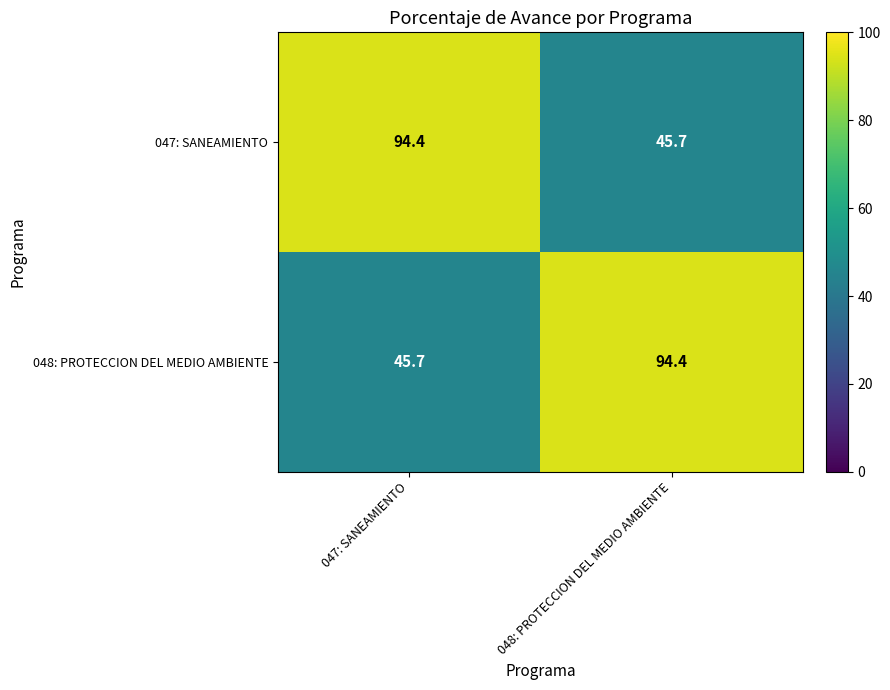

Reading right to left, transcribe all the data shown in this chart.

047: SANEAMIENTO: 048: PROTECCION DEL MEDIO AMBIENTE=45.7	047: SANEAMIENTO=94.4
048: PROTECCION DEL MEDIO AMBIENTE: 048: PROTECCION DEL MEDIO AMBIENTE=94.4	047: SANEAMIENTO=45.7